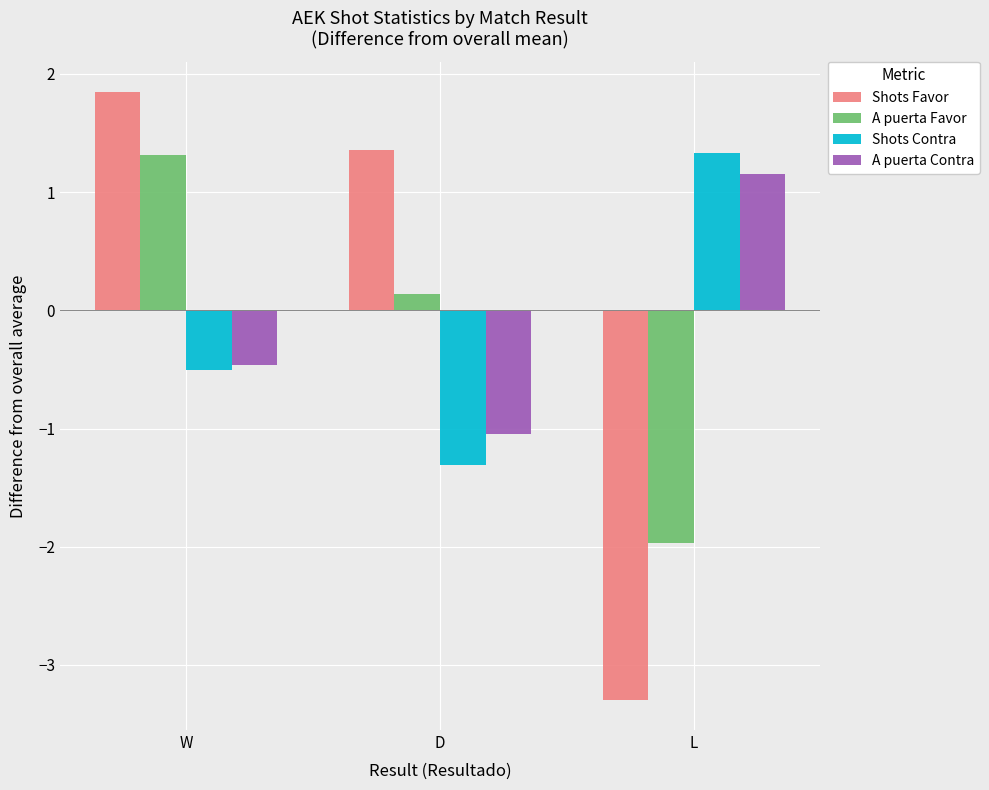

Which category has the highest value in the A puerta Favor series?

W